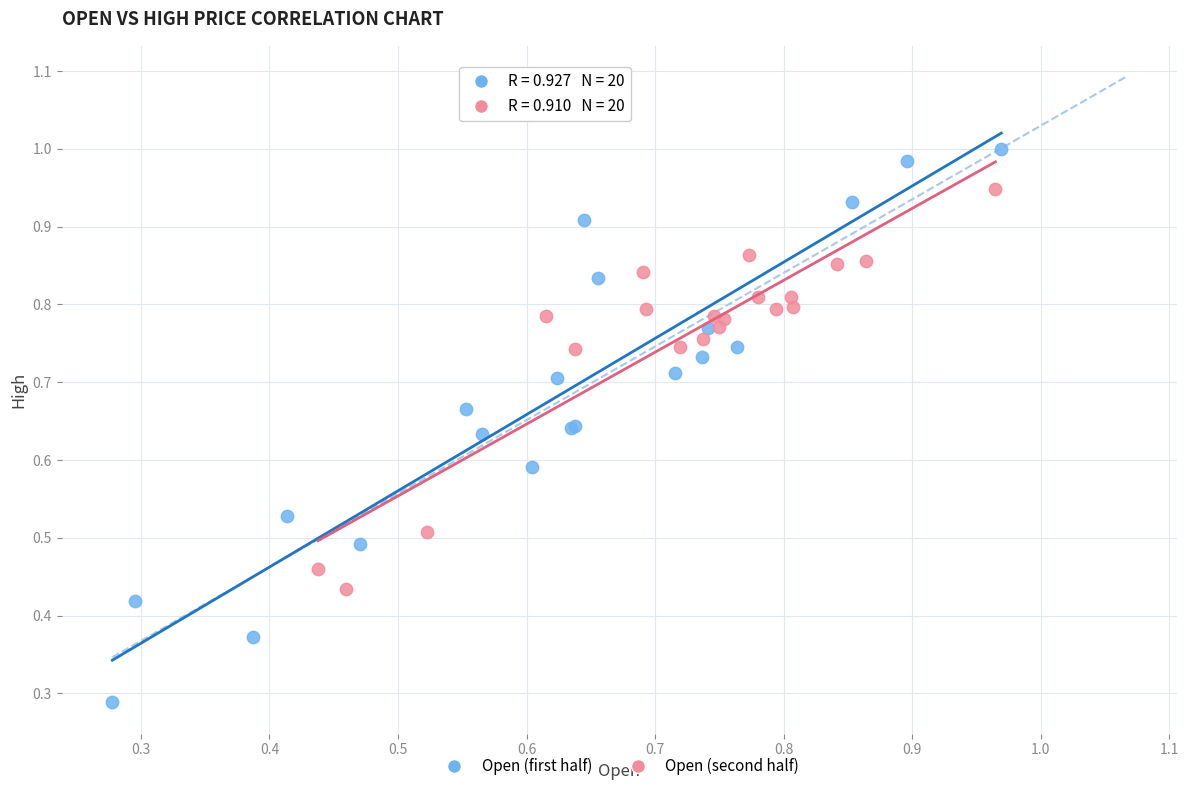

What are all the series names shown in the legend?

Open (first half), Open (second half)